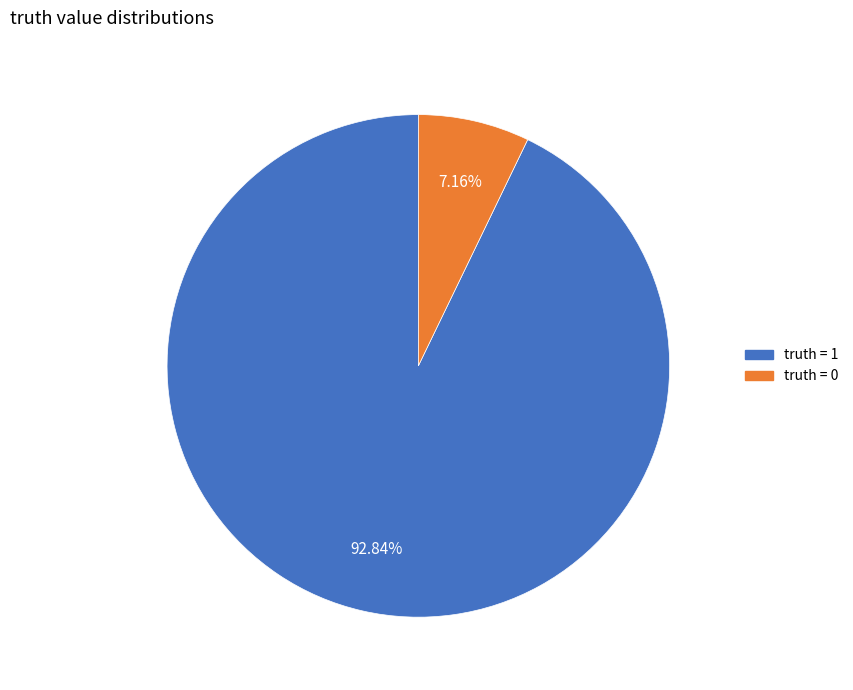

Does any single category account for the majority?

Yes